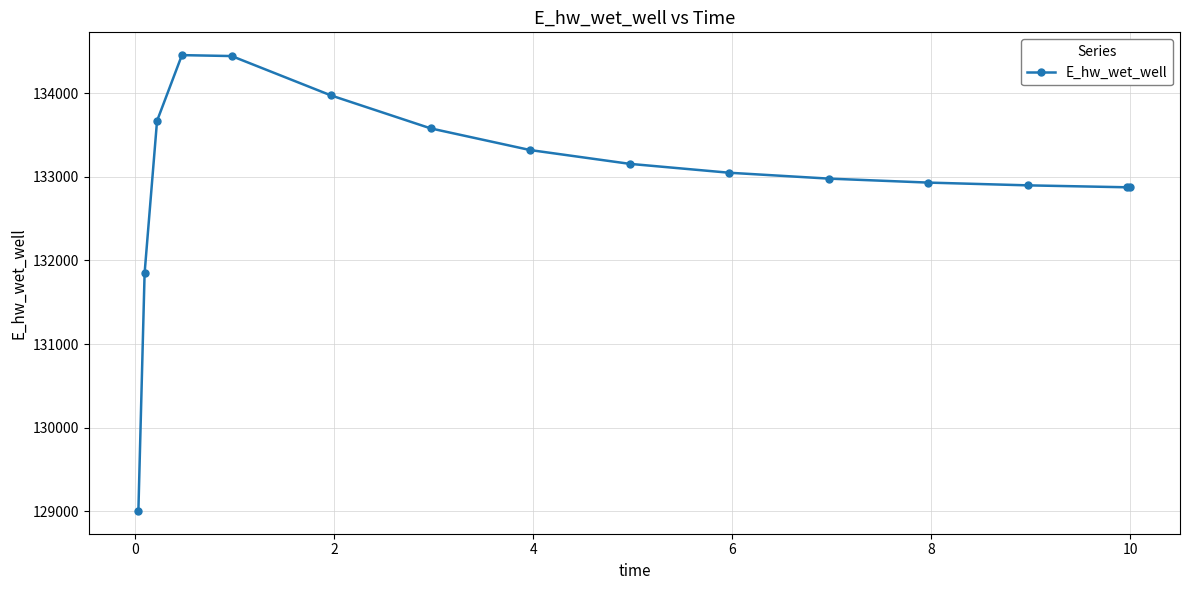

What is the sum of all values?

1995026.0